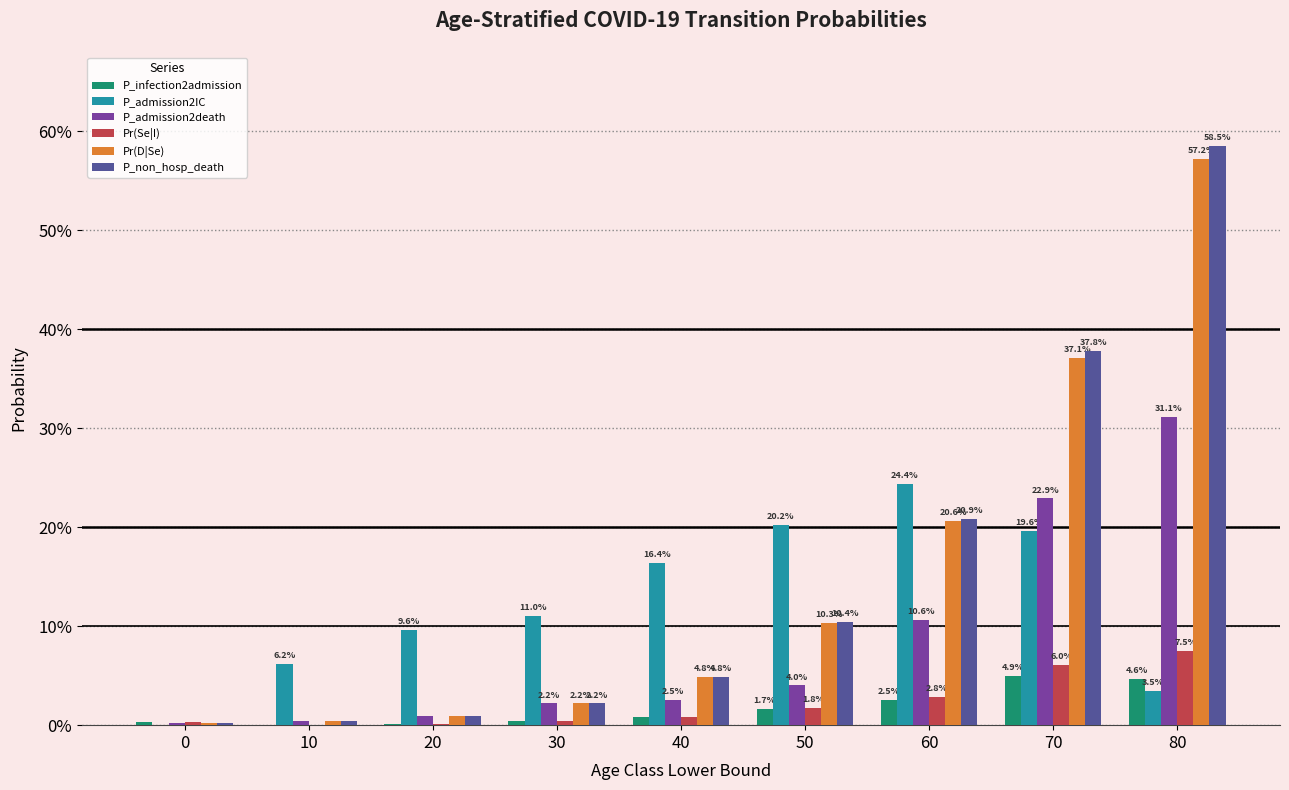

What are all the series names shown in the legend?

P_infection2admission, P_admission2IC, P_admission2death, Pr(Se|I), Pr(D|Se), P_non_hosp_death